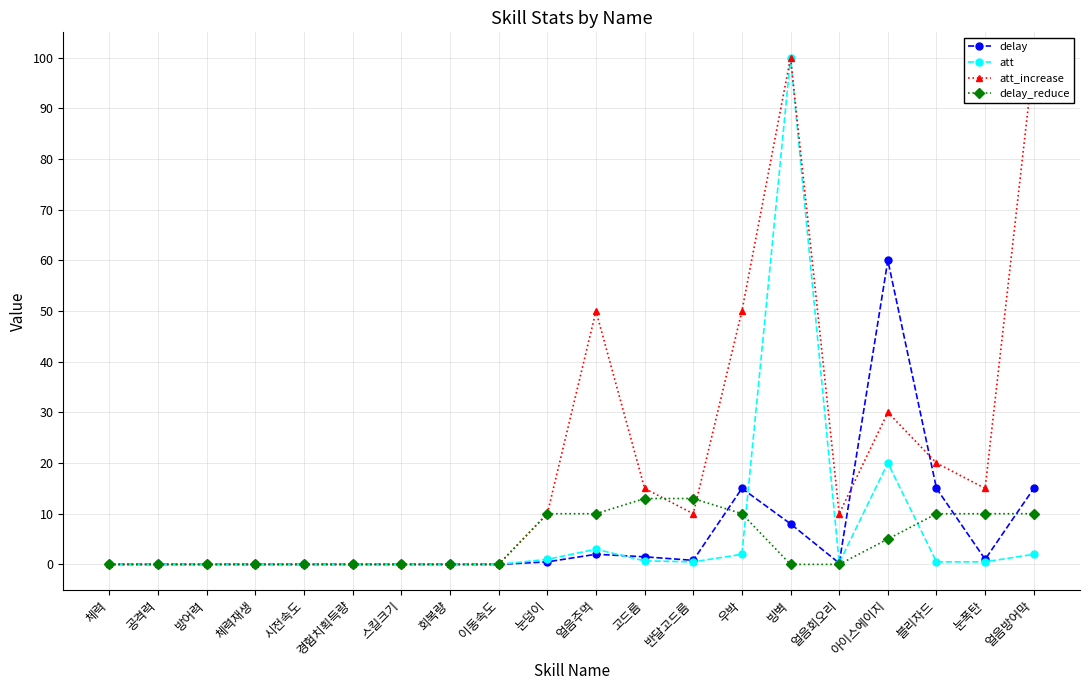

At which category is the sum across all series the highest?

빙벽